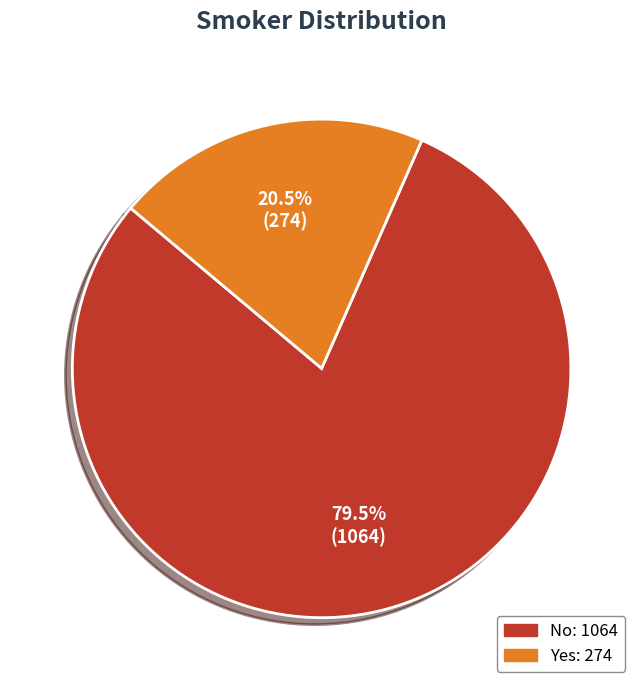

Which category has the smallest portion of the pie?

Yes